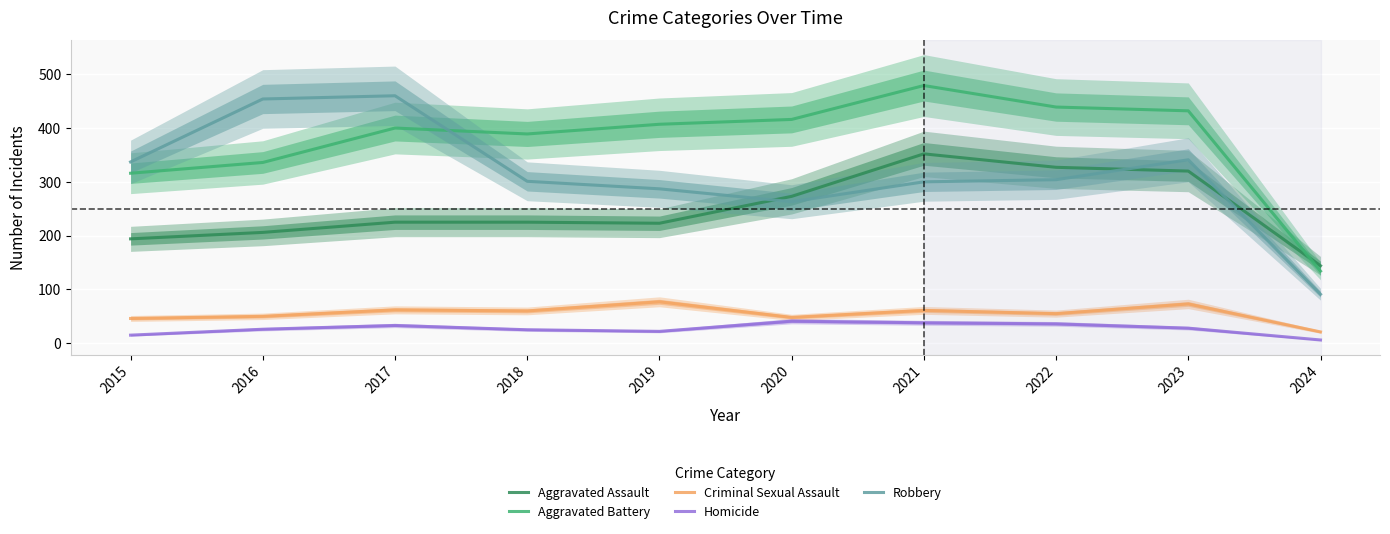

At which category does Aggravated Battery reach its first local peak?

2017